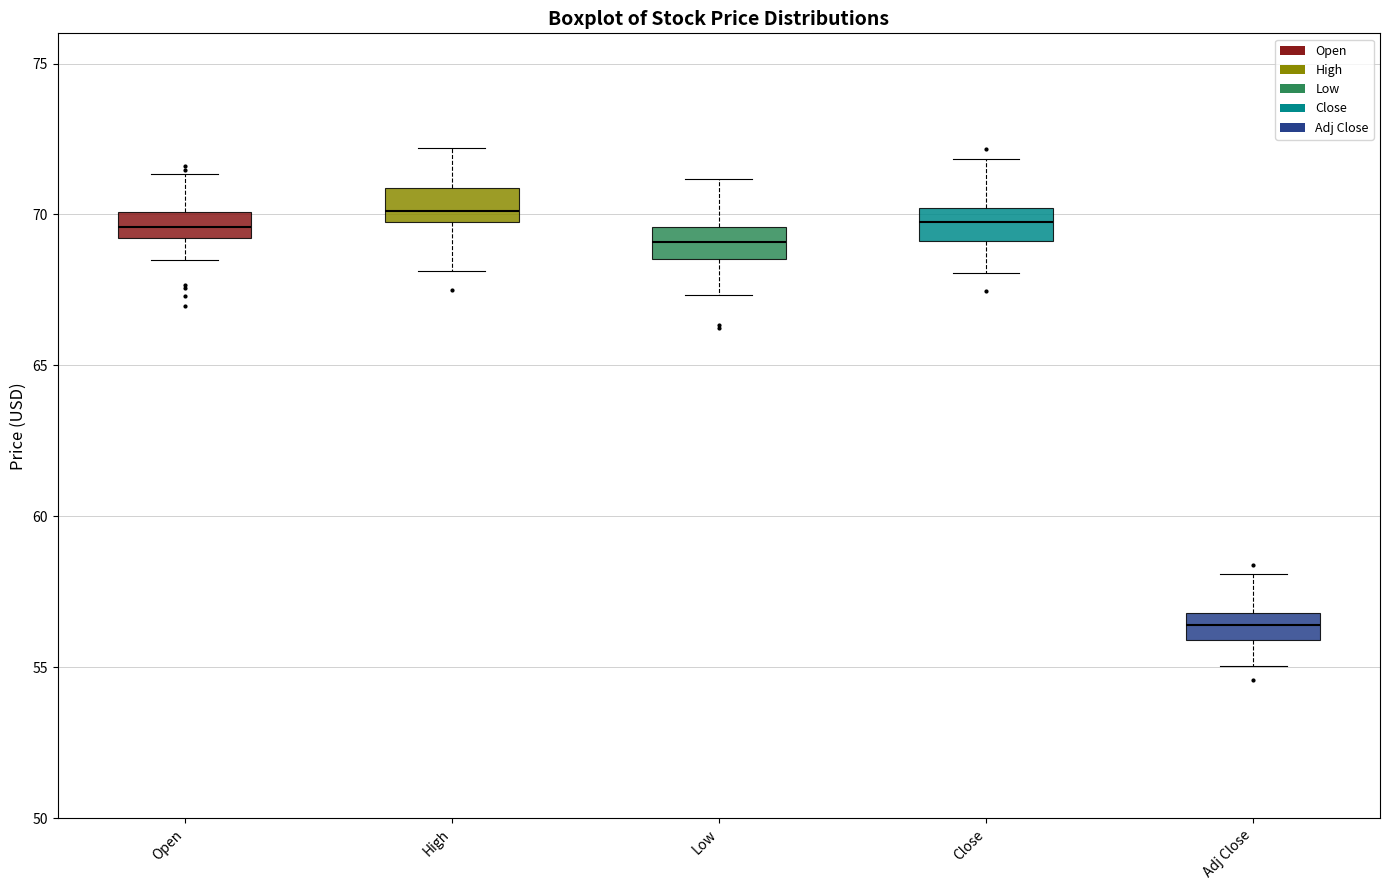

Reading left to right, read every box against the y-axis: the position of its median line, the range the box covers, and the ends of its whiskers. The values are not printed on the chart, so give them approximately, as read against the axis.

Open: median 69.5, box 69.0 to 70.0, whiskers 68.5 to 71.5
High: median 70.0 (just above the box's lower edge), box 70.0 to 71.0, whiskers 68.0 to 72.0
Low: median 69.0, box 68.5 to 69.5, whiskers 67.5 to 71.0
Close: median 69.5, box 69.0 to 70.0, whiskers 68.0 to 72.0
Adj Close: median 56.5, box 56.0 to 57.0, whiskers 55.0 to 58.0